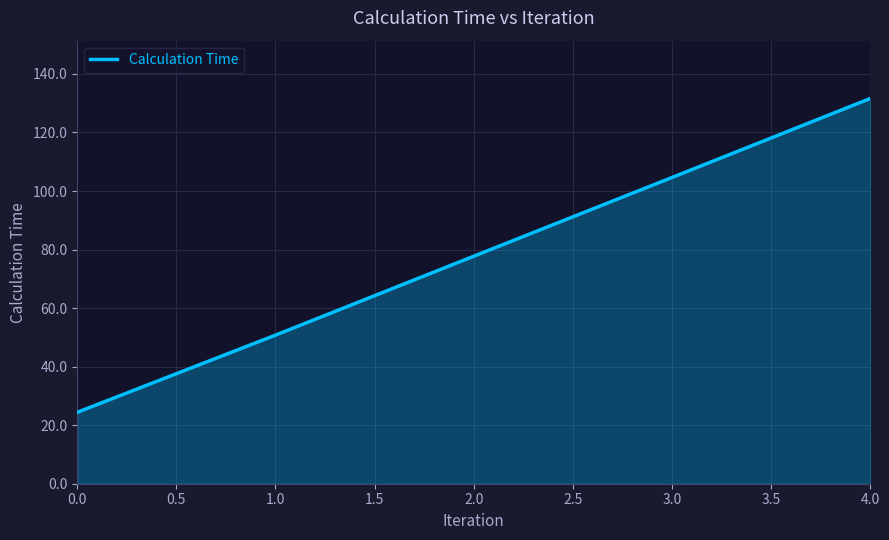

Is it true that the value at 4.0 is 131.6?

True